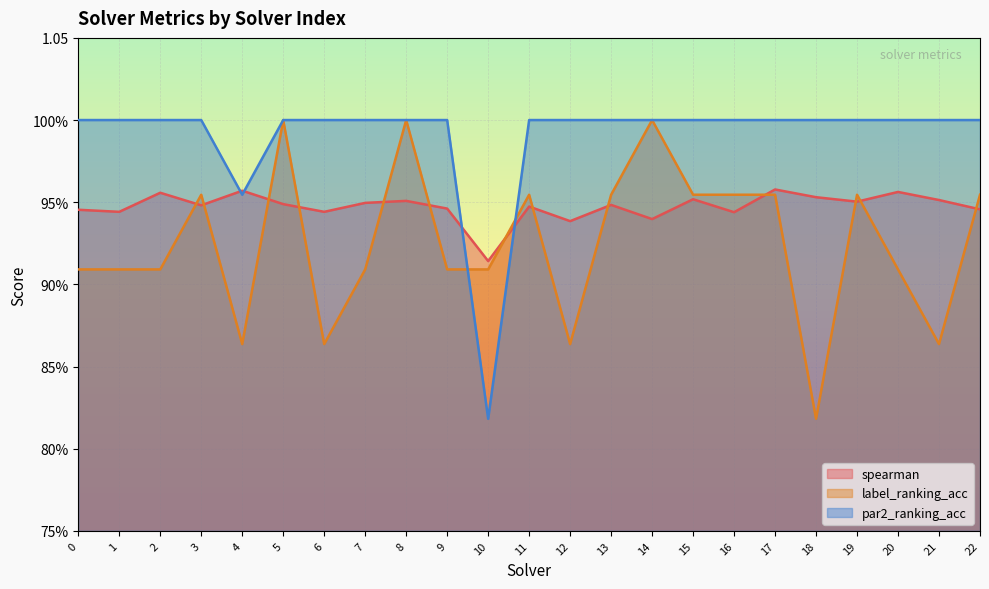

What is the spread (max minus min) of values at 12?

0.1